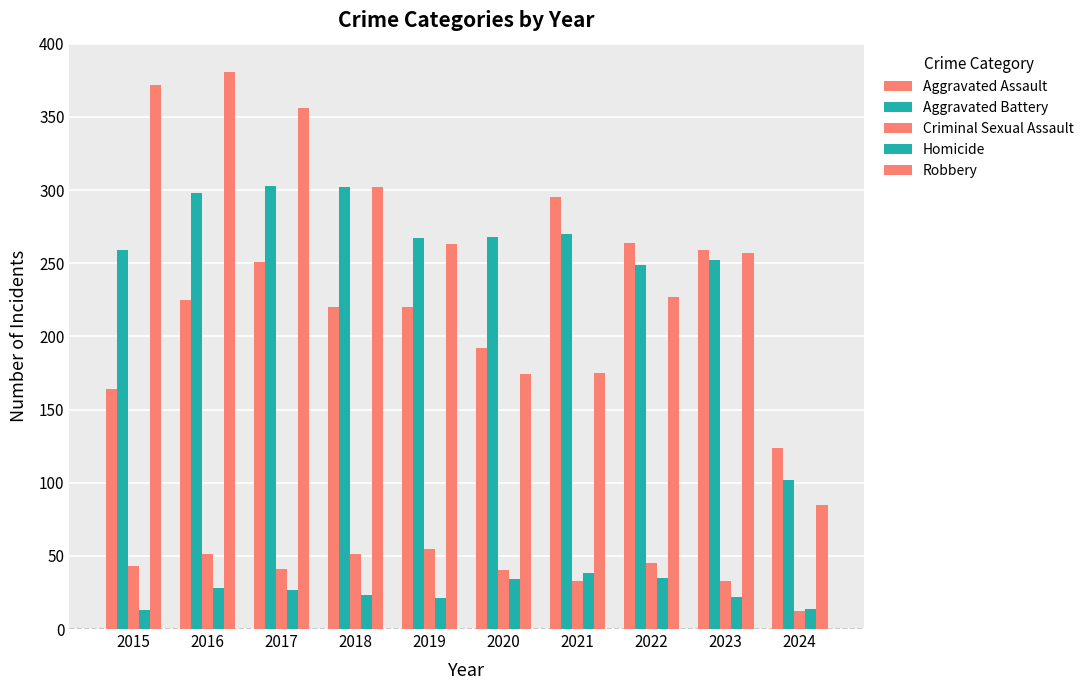

Are the bars grouped side by side (vs. stacked)?

Yes